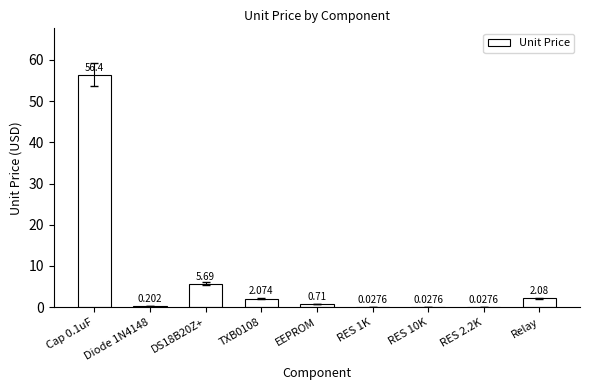

What is the average value?

7.5